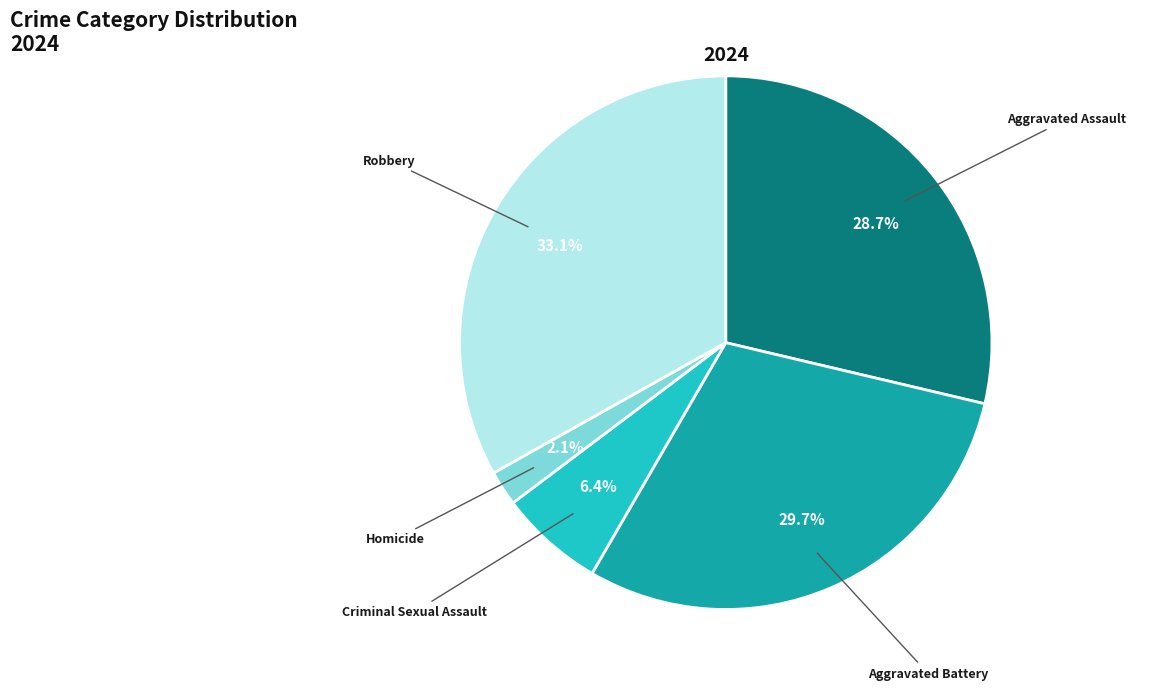

To the nearest percent, what percentage of the pie is Criminal Sexual Assault?

6%